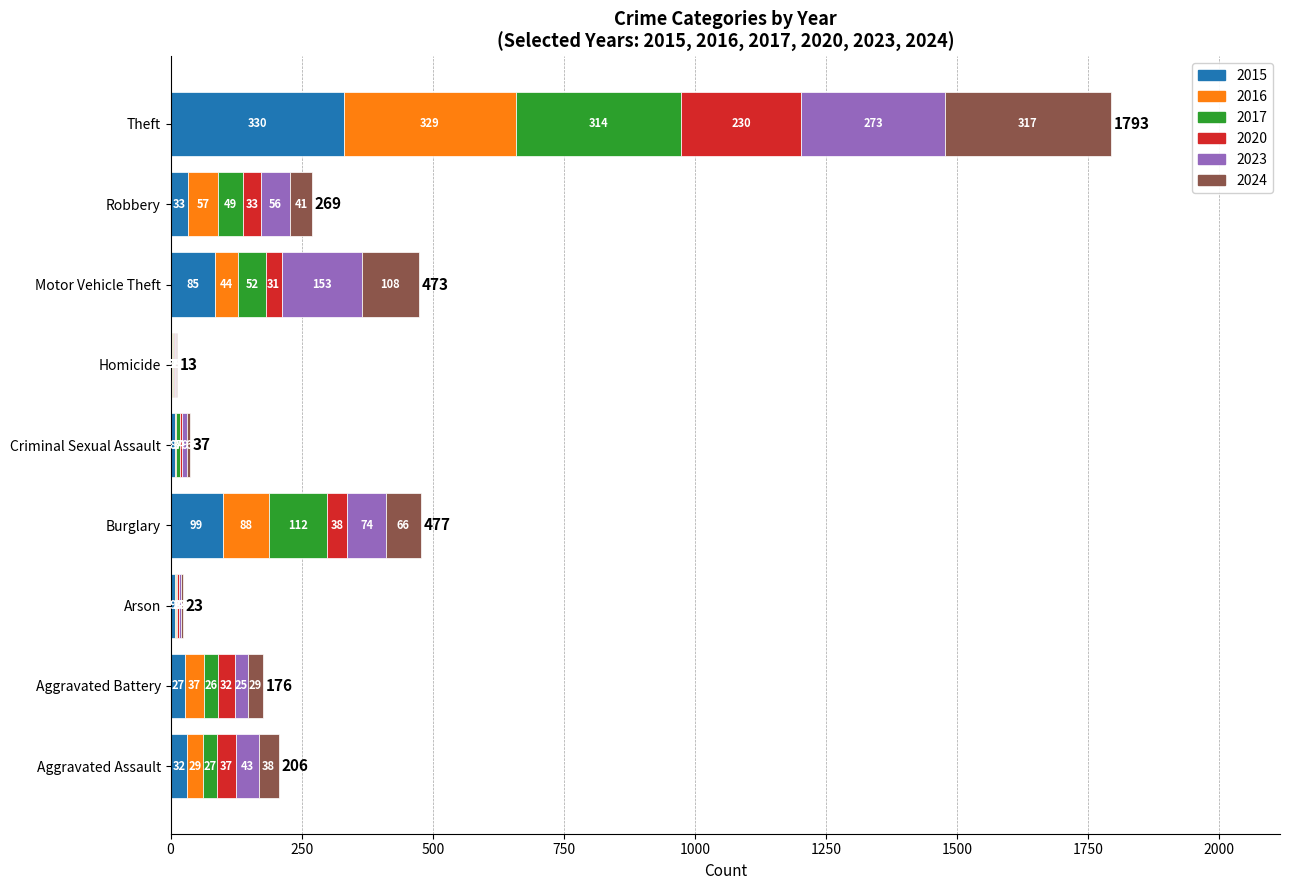

What is the maximum value for 2015?

330